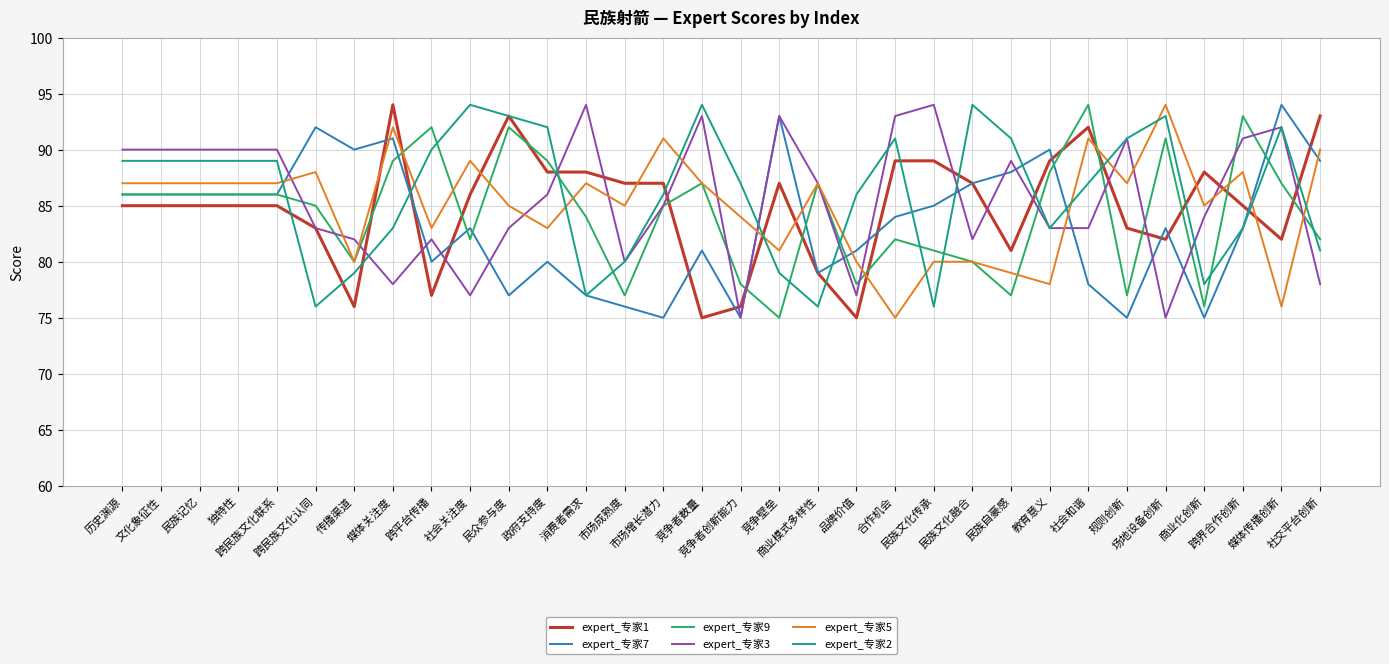

What is the highest value of the expert_专家9 series?

94